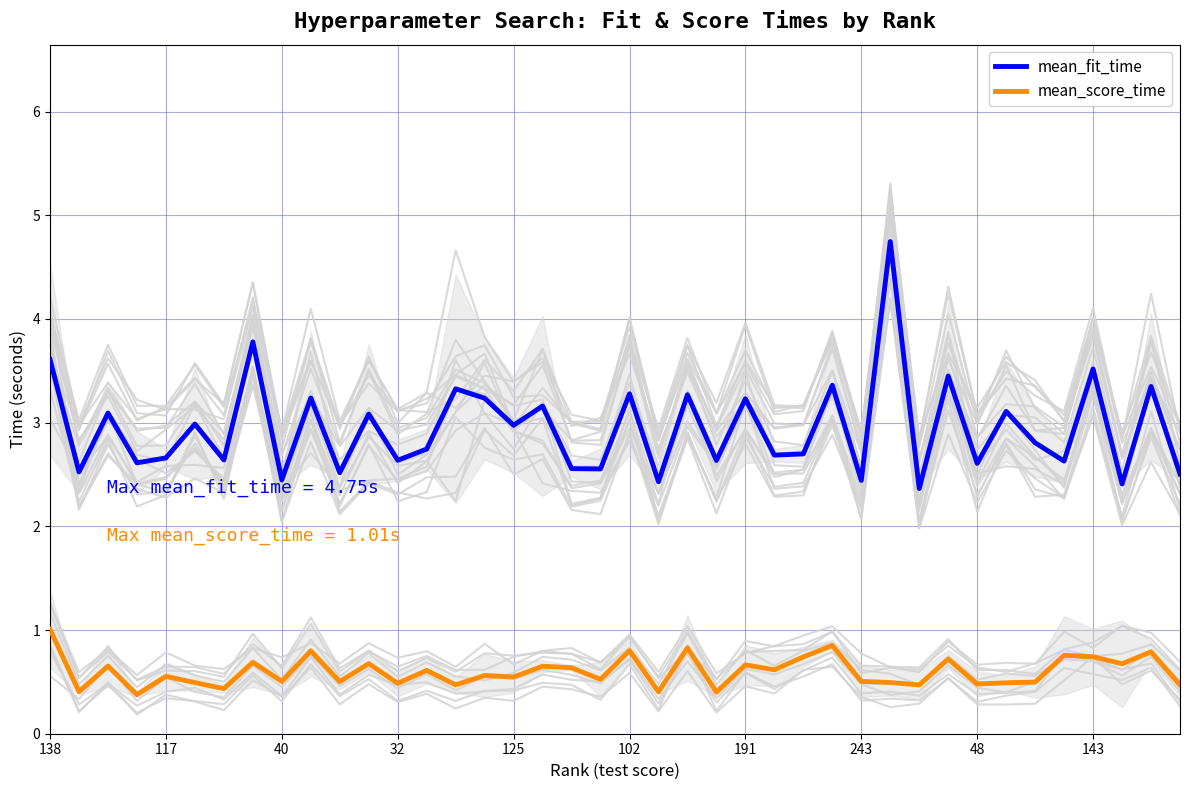

True or false: mean_score_time and mean_fit_time cross at least once.

False